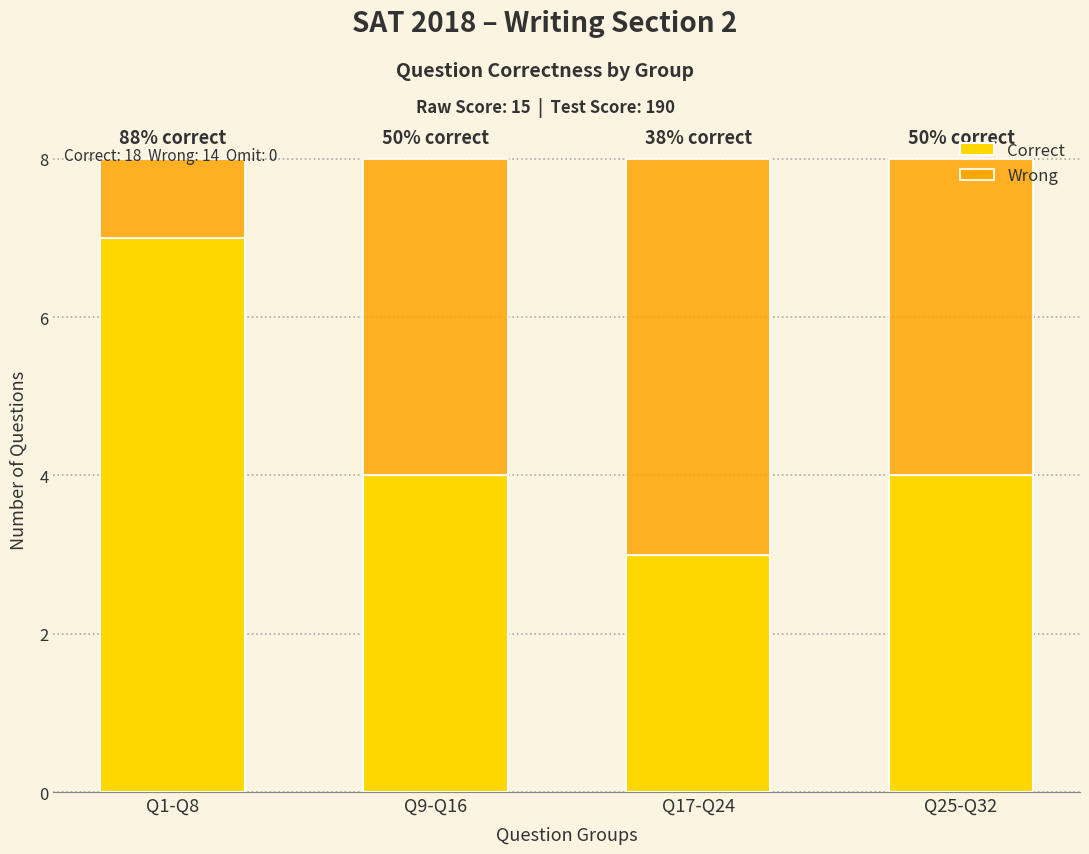

At which label does Correct reach its peak?

Q1-Q8